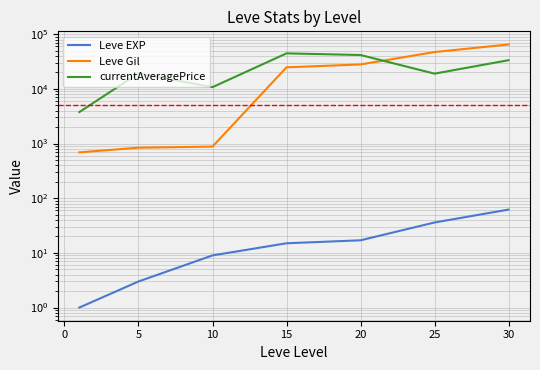

How many lines are shown in the chart?

3